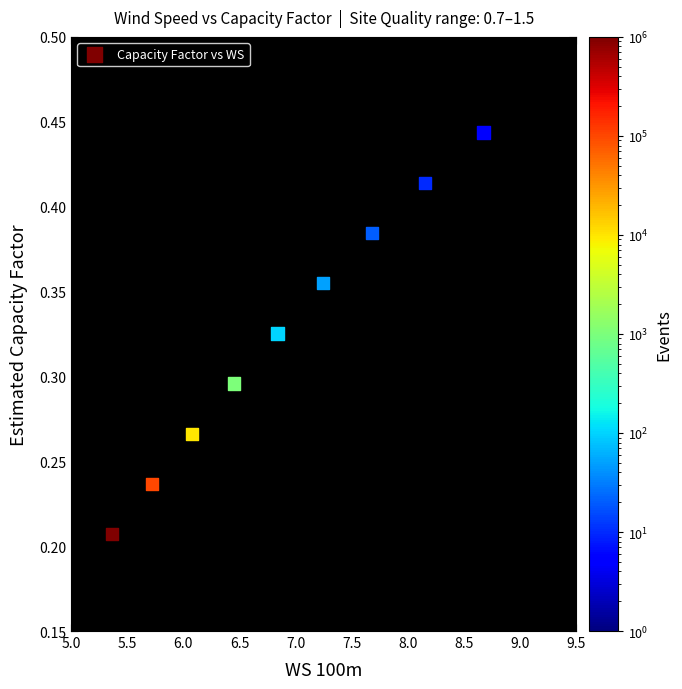

What is the average X value?

6.9